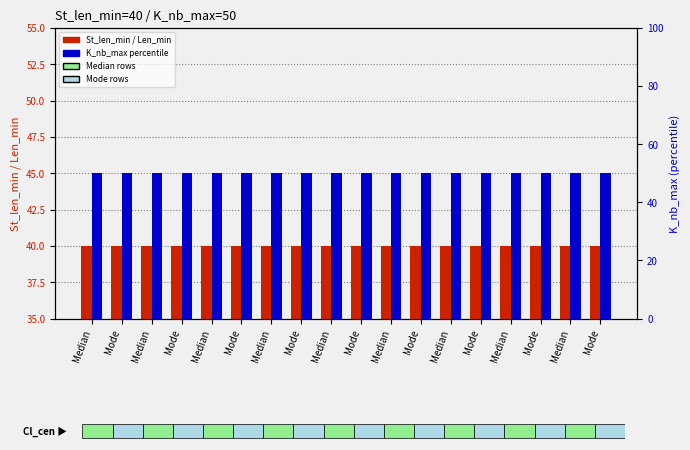

At how many categories does at least one series exceed 41?

18